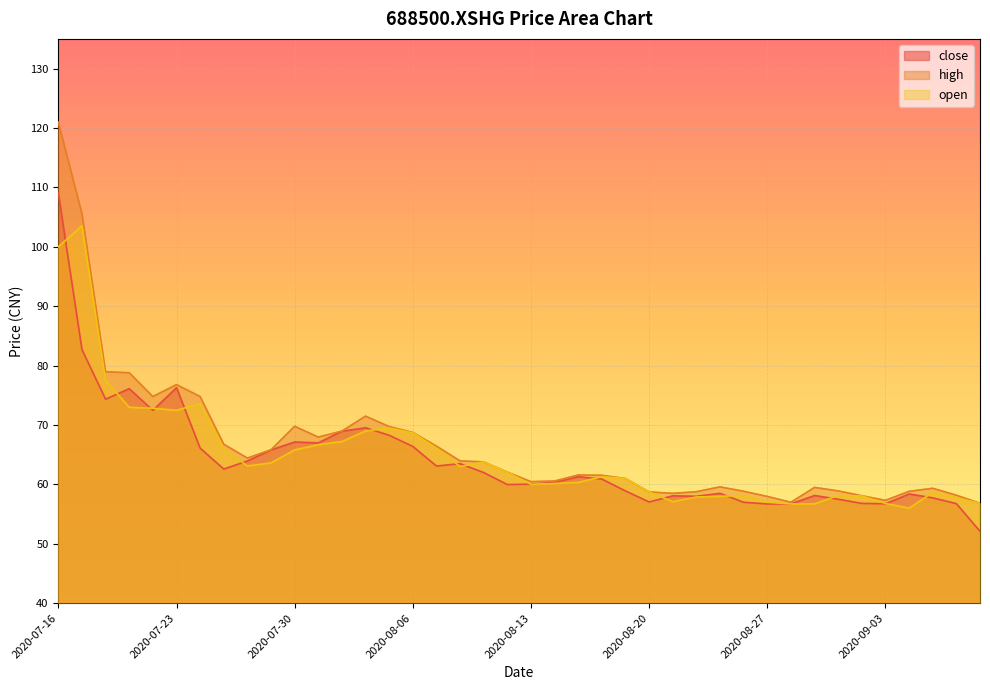

How many data points in close are less than 61?

20